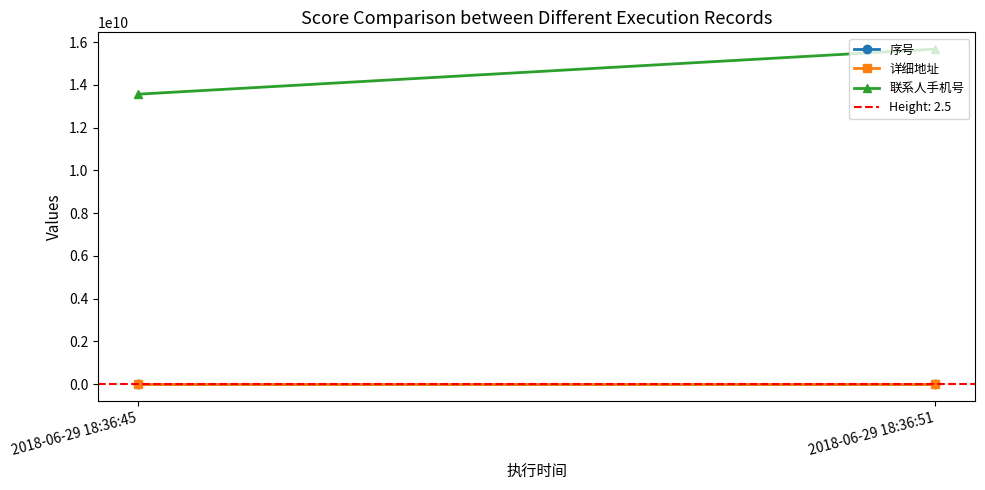

Reading left to right, extract all data points from this chart.

序号: 1	4
详细地址: 1111	4444
联系人手机号: 13566666666	15677777777